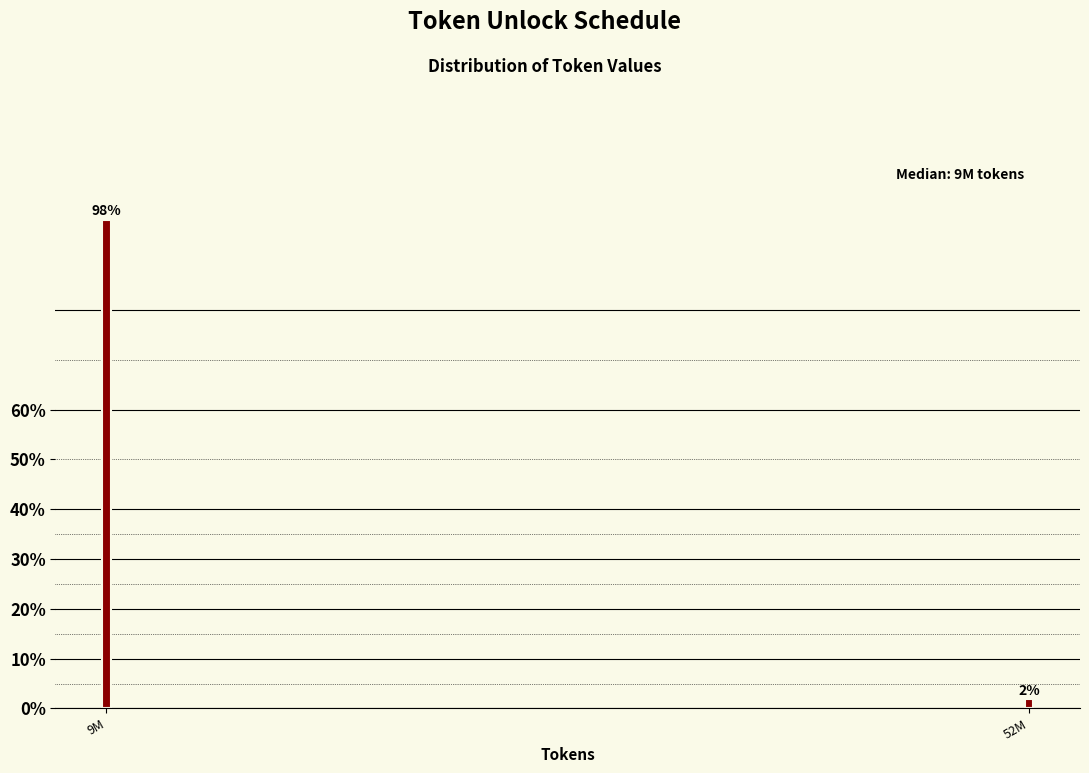

What is the value of the 1st bar from the left?

98.1